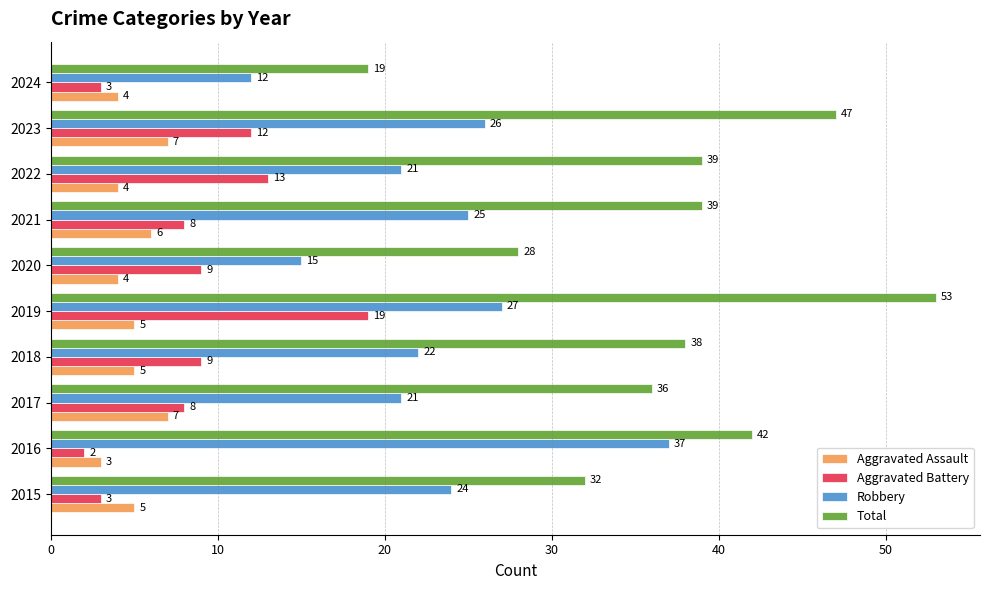

At which category is the sum across all series the highest?

2019